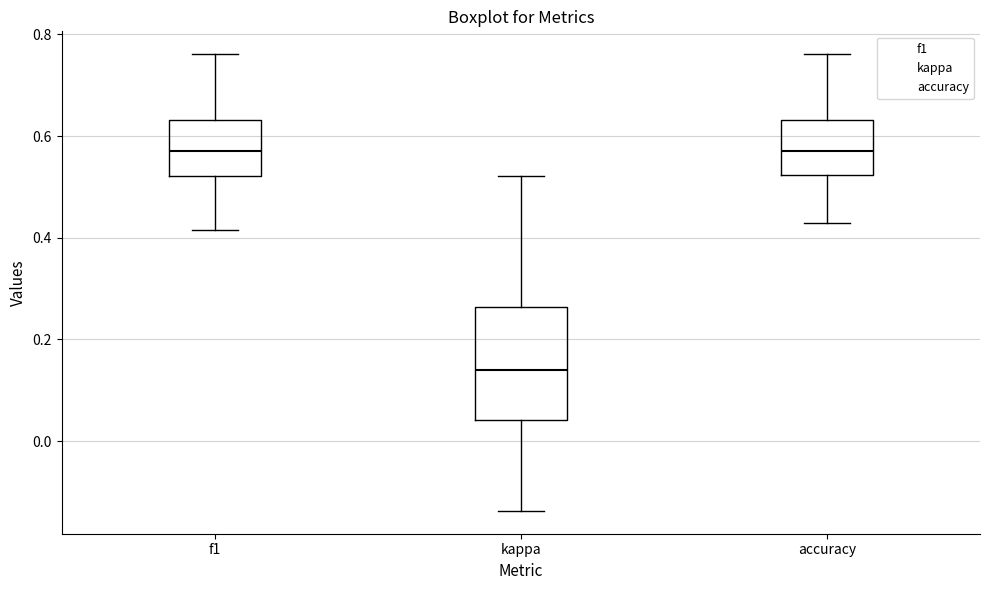

Reading left to right, read every box against the y-axis: the position of its median line, the range the box covers, and the ends of its whiskers. The values are not printed on the chart, so give them approximately, as read against the axis.

f1: median 0.58, box 0.52 to 0.64, whiskers 0.42 to 0.76
kappa: median 0.14, box 0.04 to 0.26, whiskers -0.14 to 0.52
accuracy: median 0.58, box 0.52 to 0.64, whiskers 0.42 to 0.76